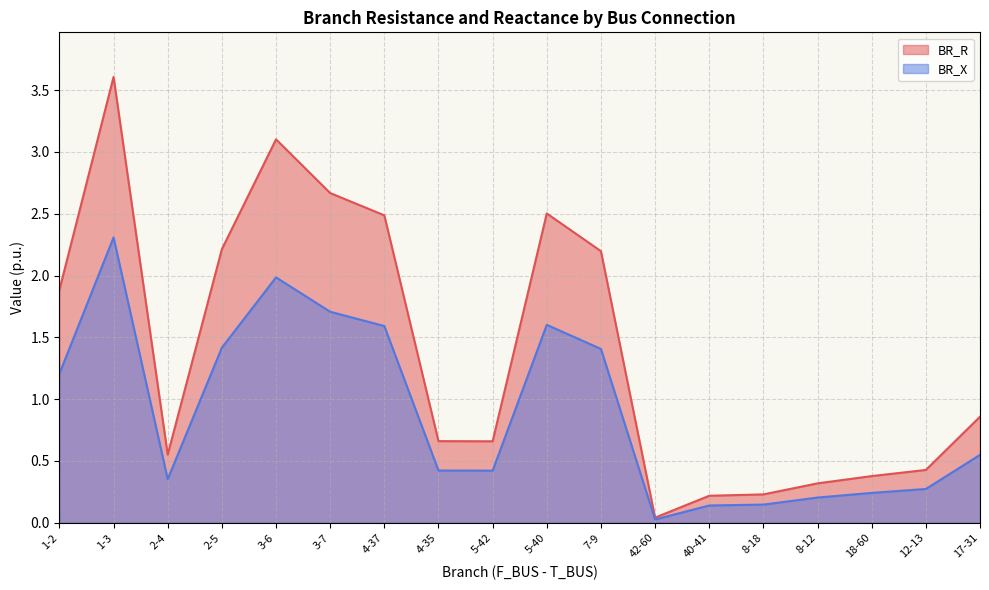

Which series has the largest total across all categories?

BR_R